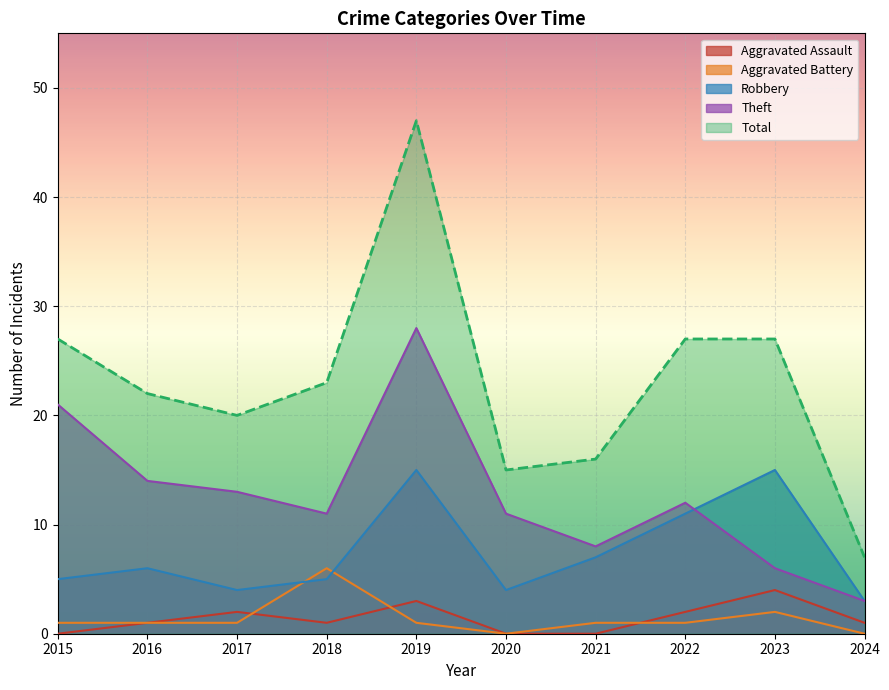

List the series in order of their peak value, lowest first.

Aggravated Assault, Aggravated Battery, Robbery, Theft, Total